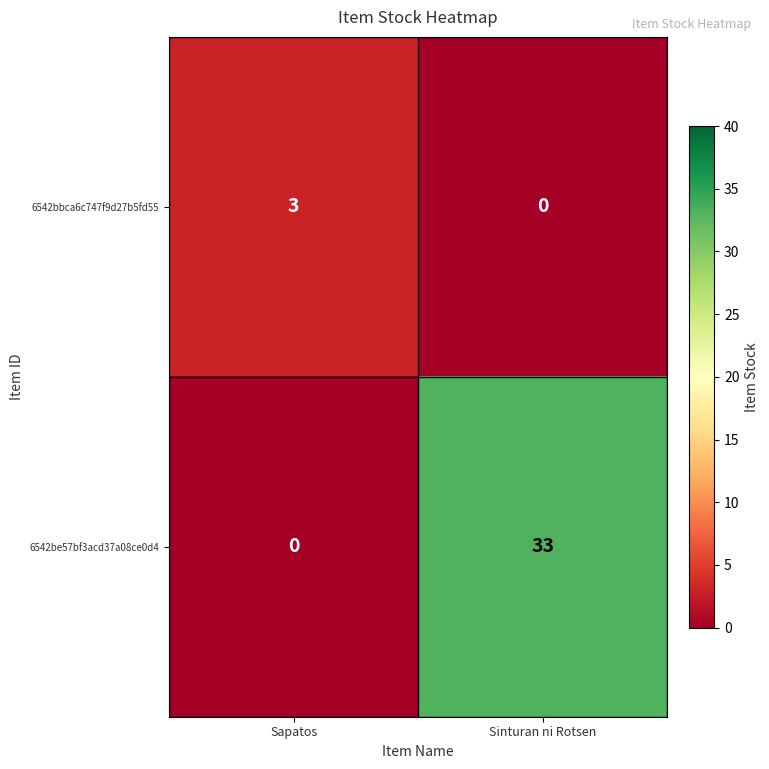

Reading left to right, extract all data points from this chart.

6542bbca6c747f9d27b5fd55: Sapatos=3	Sinturan ni Rotsen=0
6542be57bf3acd37a08ce0d4: Sapatos=0	Sinturan ni Rotsen=33